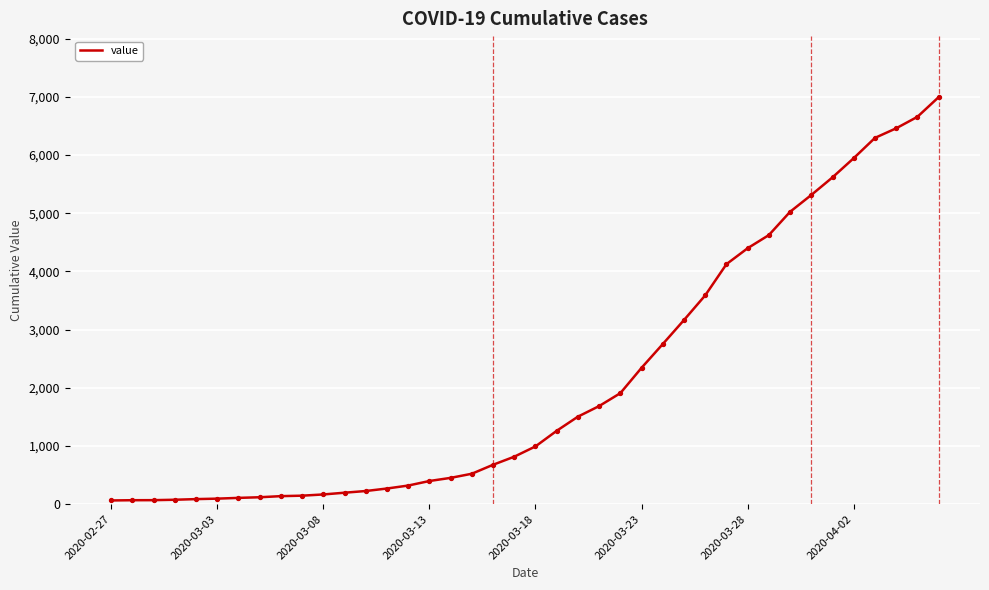

What is the maximum value shown in the chart?

6995